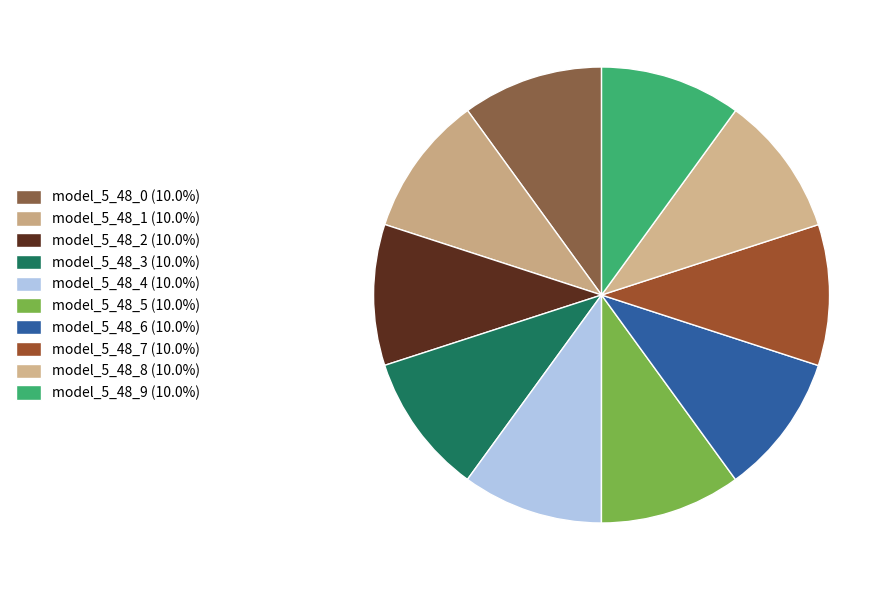

True or false: model_5_48_8 accounts for 10% of the total.

True